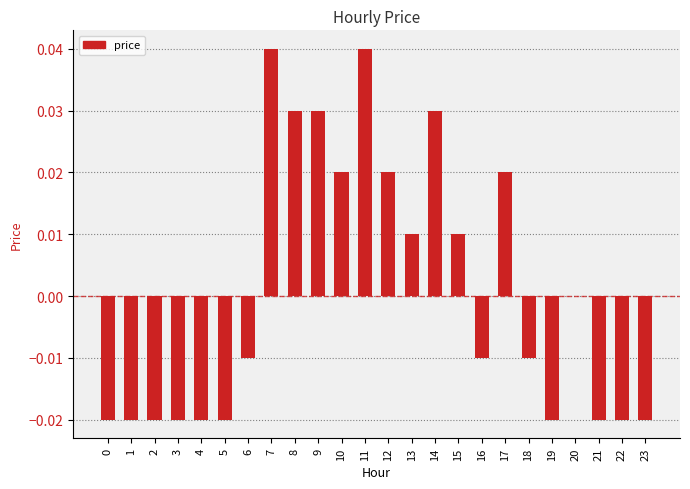

What is the change in value from 0 to 7?

+0.1